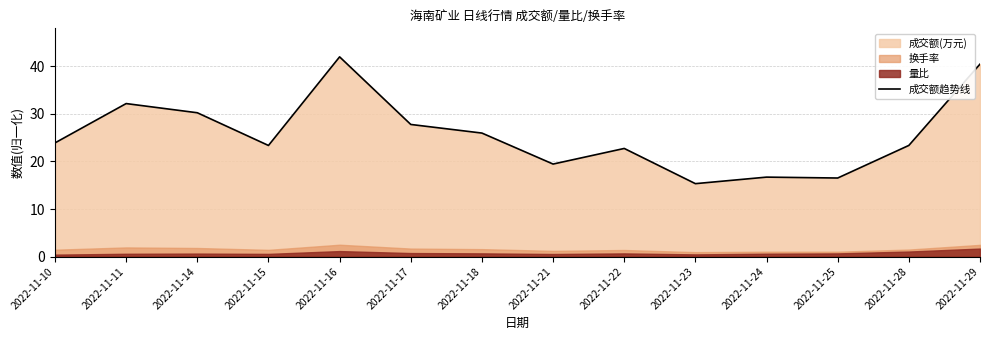

What is the sum of all values?

360.0